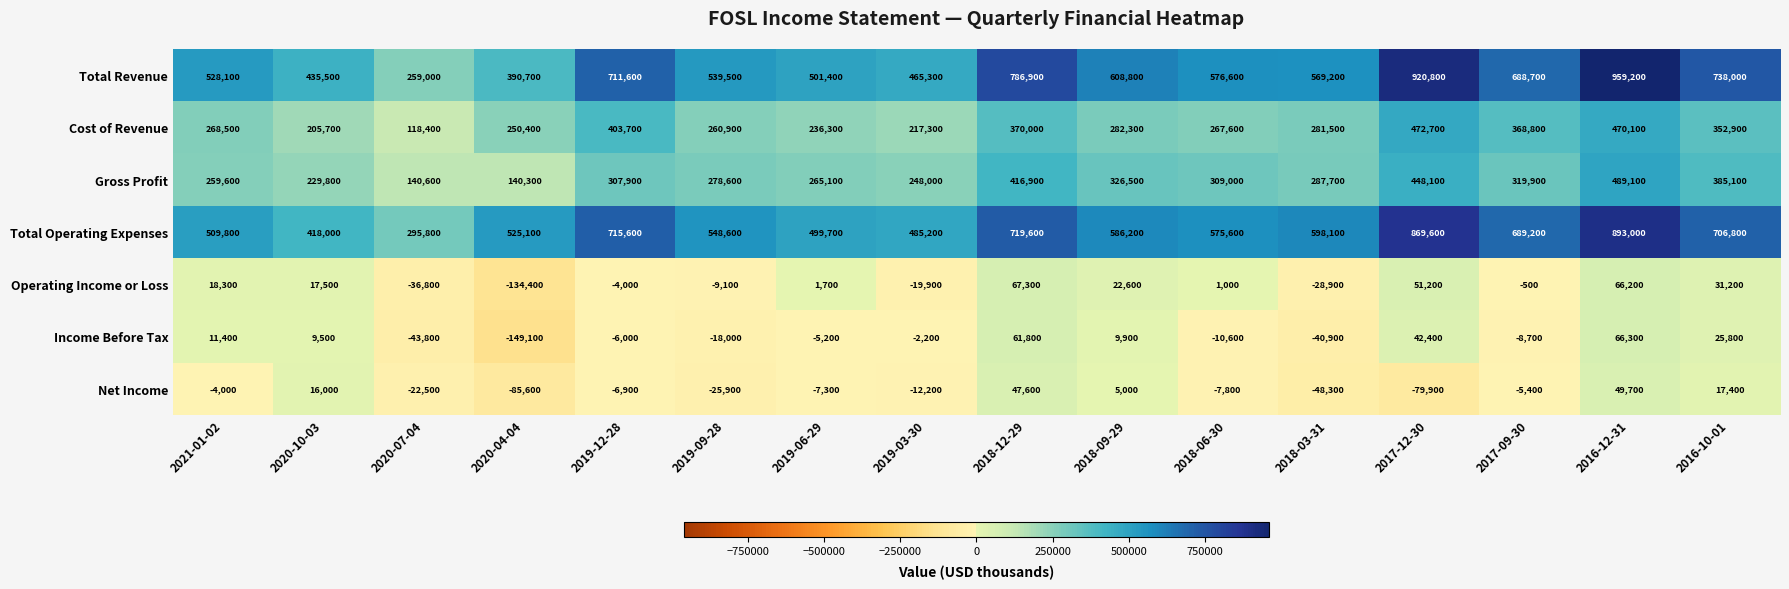

At which category does the chart reach its minimum across all series?

2020-04-04